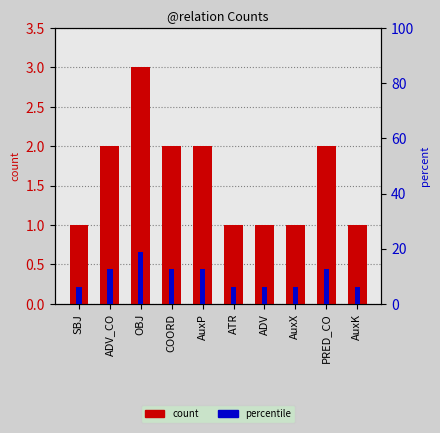

What is the difference between the maximum and minimum values in the count series?

2.0